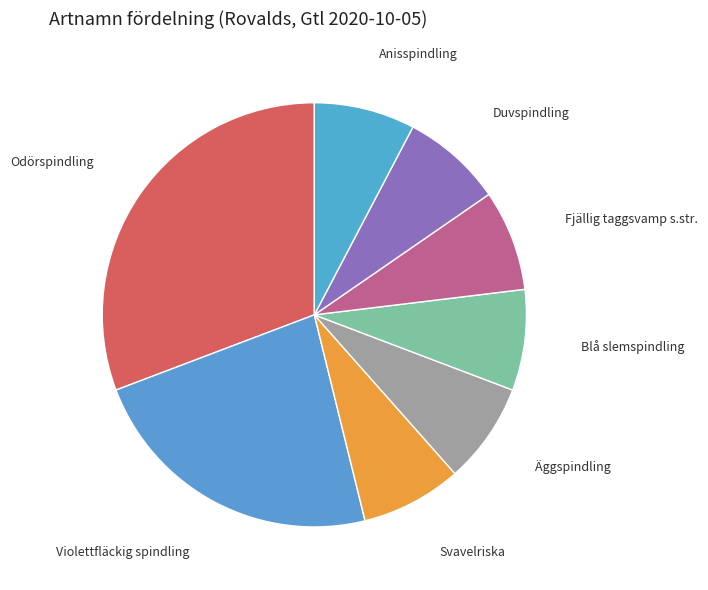

To the nearest percent, what portion does Violettfläckig spindling represent?

23%